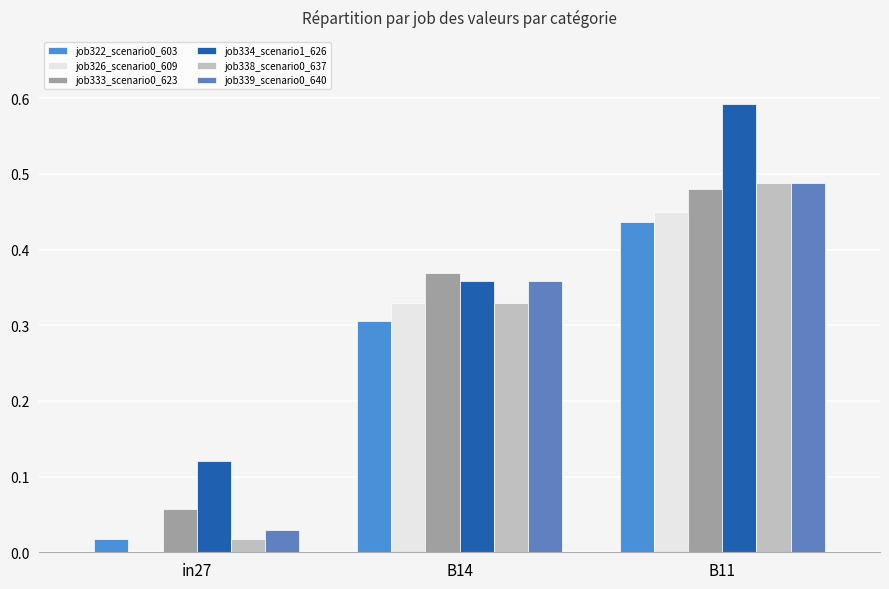

At how many categories does at least one series exceed 0?

3